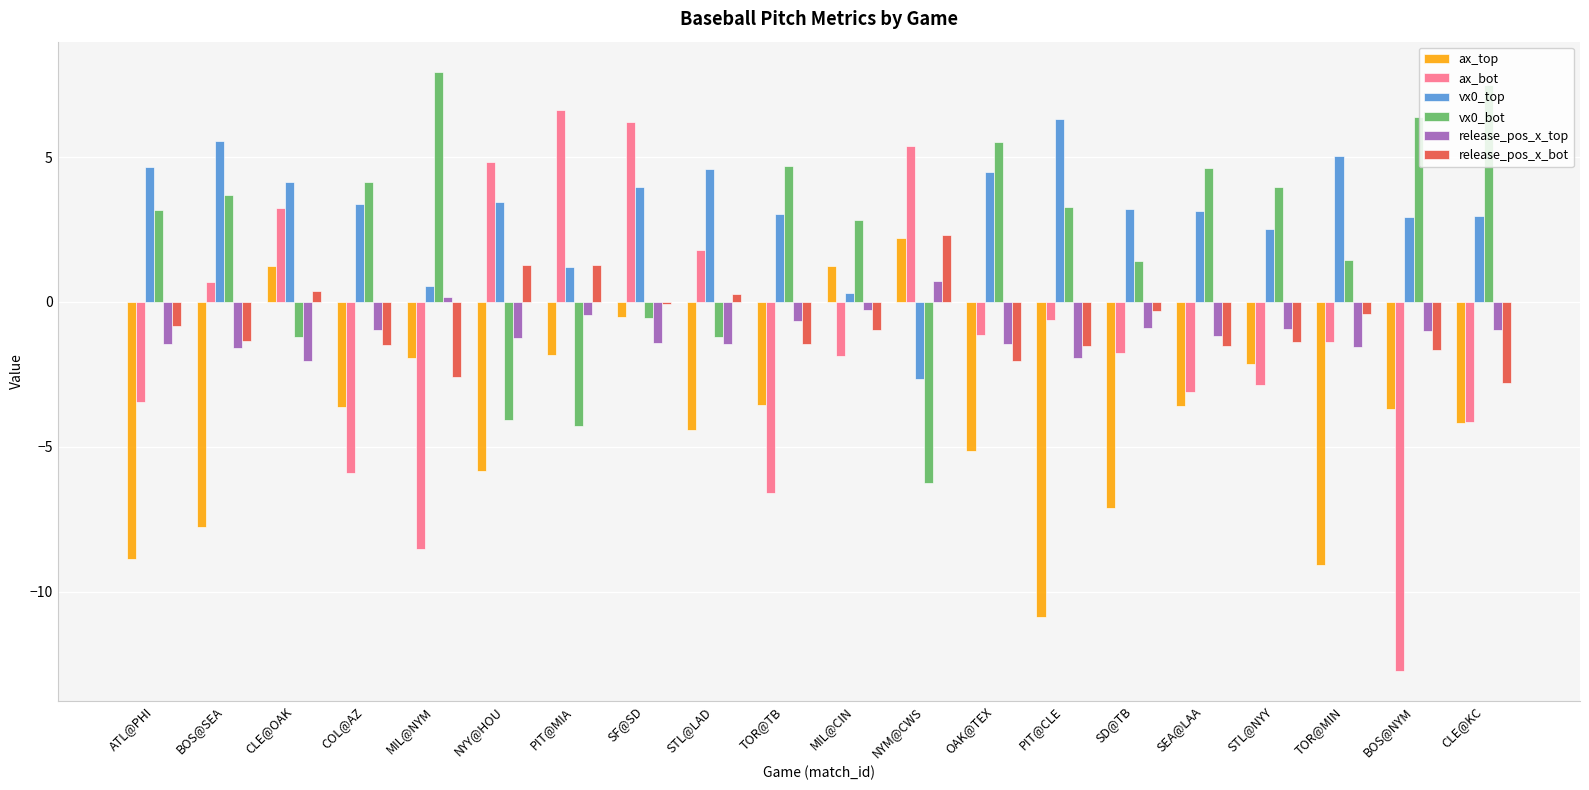

What is the value of the ax_top bar at the 12th from the left?

2.2